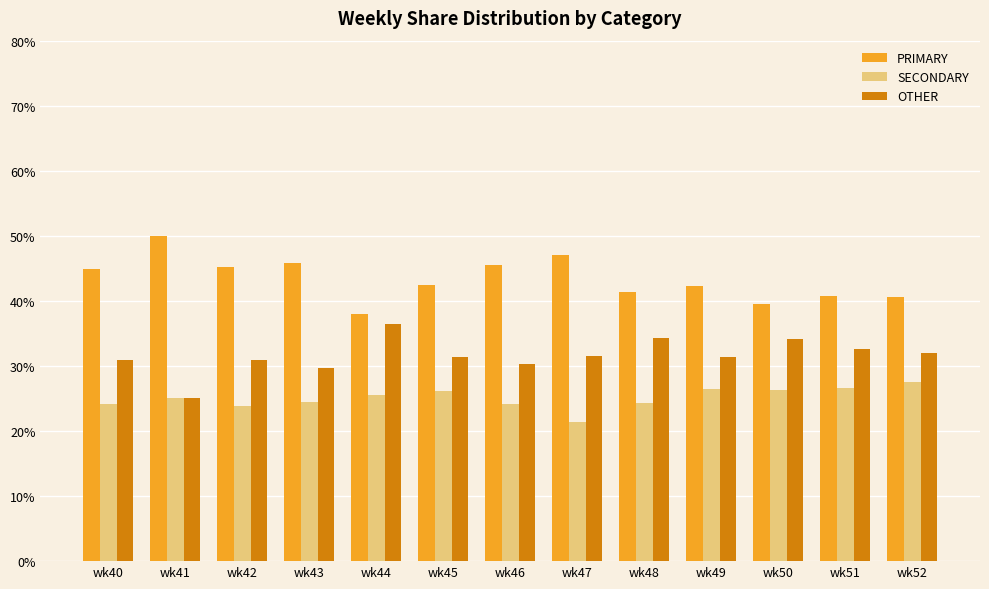

What is the value of the SECONDARY bar at the 10th from the left?

26.4